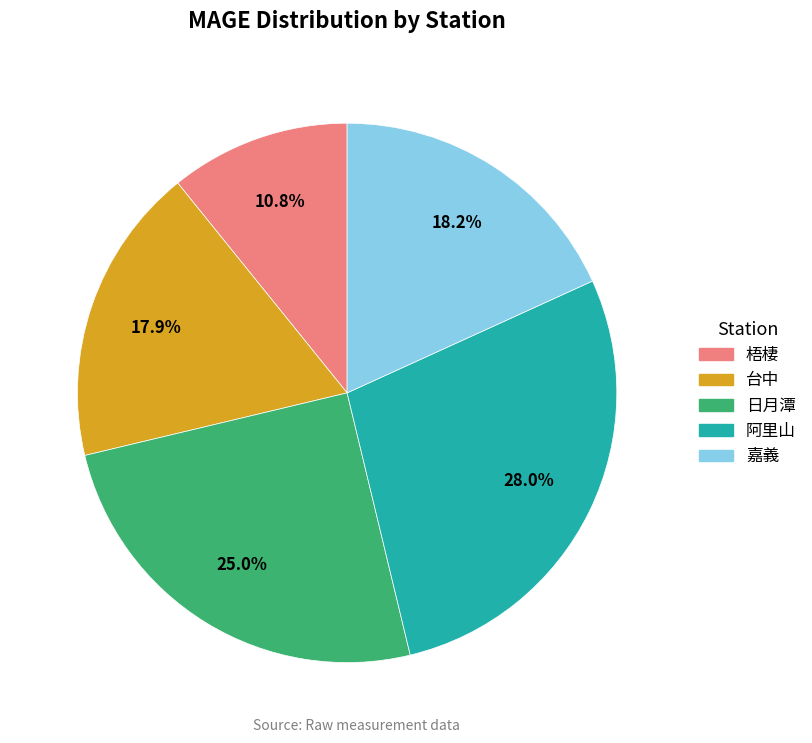

What portion of the pie excludes 台中?

82.1%